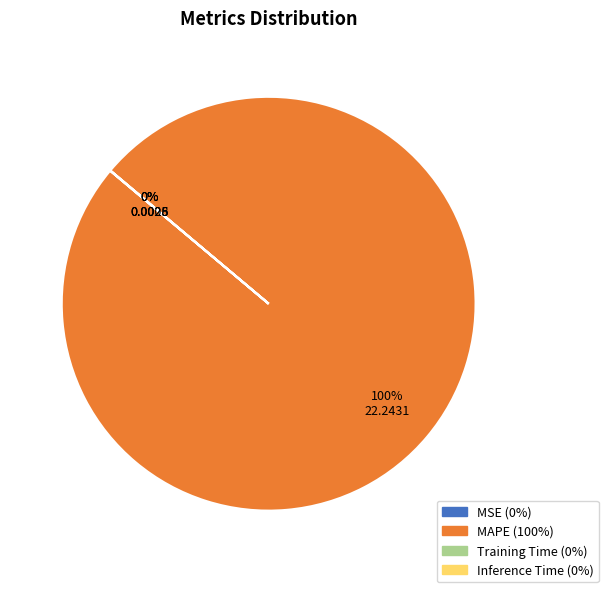

Does any single category account for the majority?

Yes